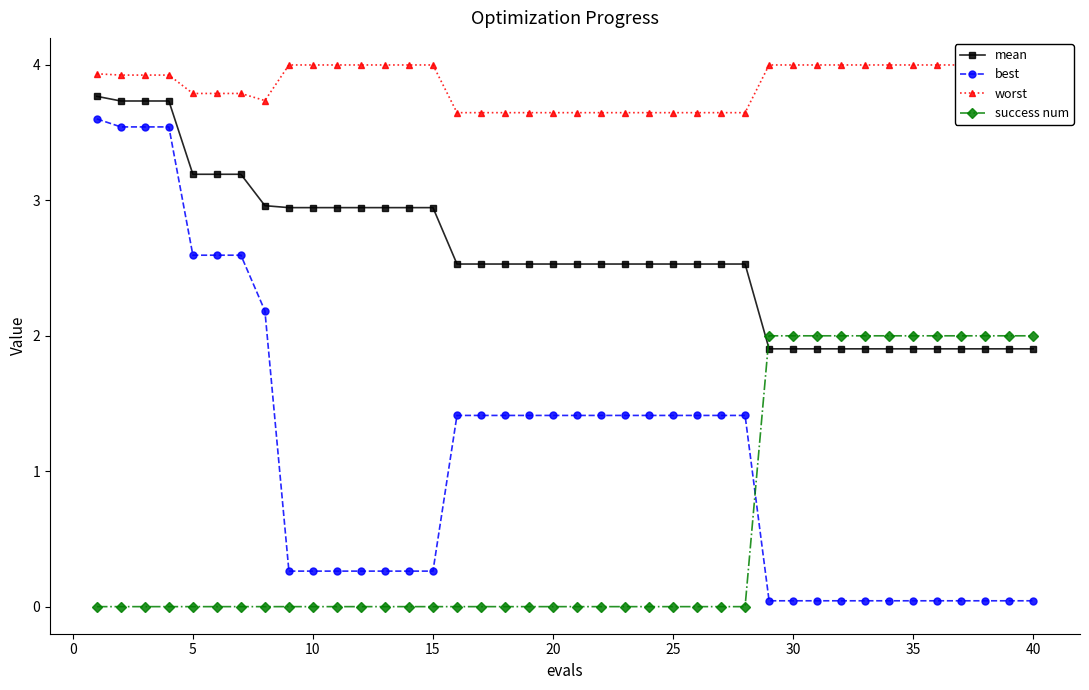

What is the lowest value of the mean series?

1.9